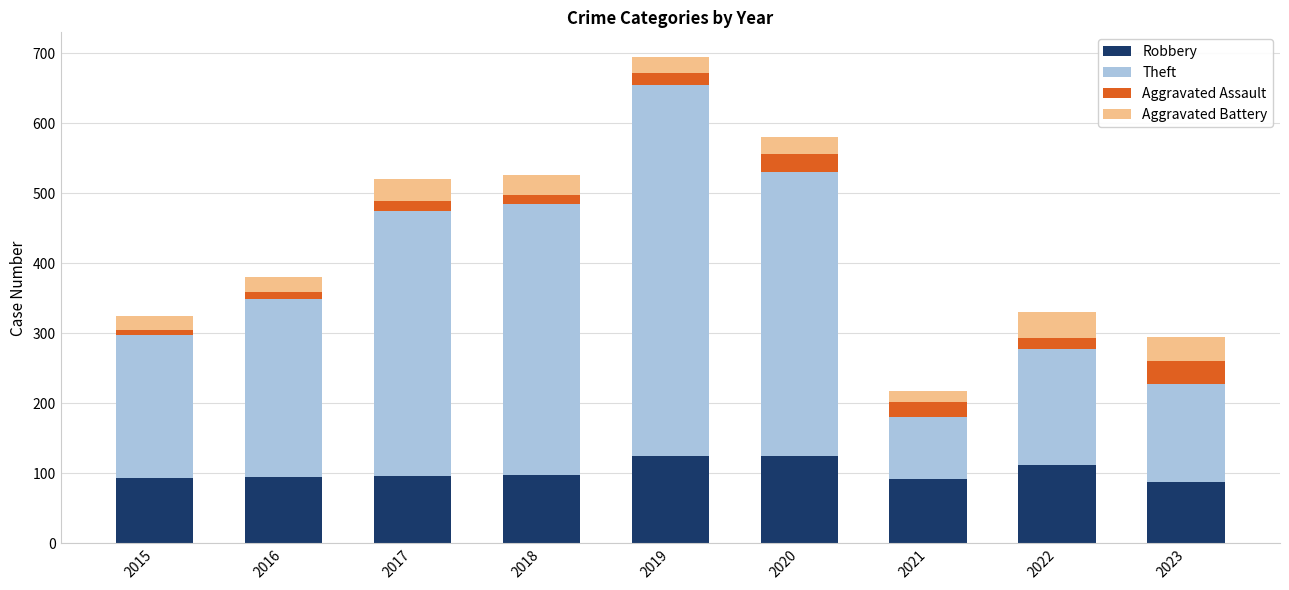

What is the maximum value for Robbery?

124